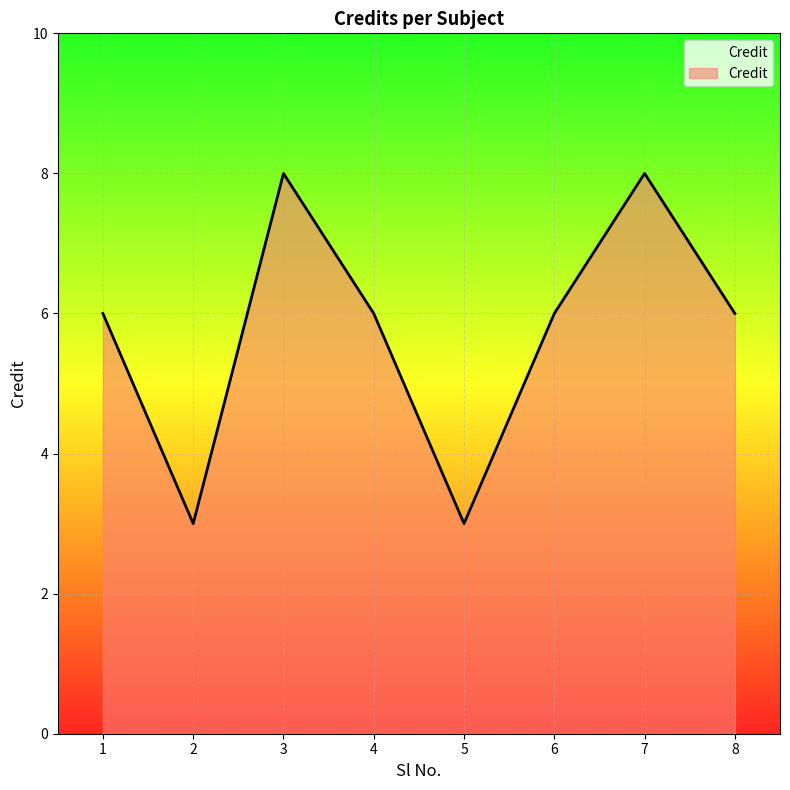

What is the minimum value shown in the chart?

3